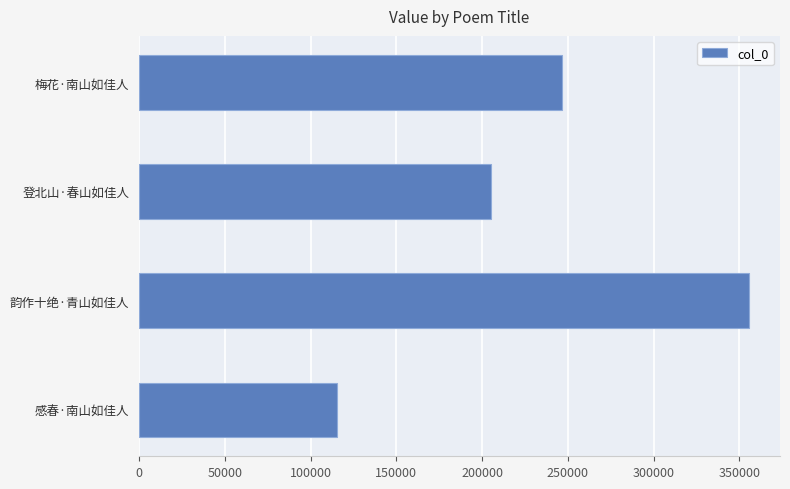

Reading top to bottom, transcribe all the data shown in this chart.

梅花·南山如佳人=246852	登北山·春山如佳人=205214	韵作十绝·青山如佳人=355966	感春·南山如佳人=115444